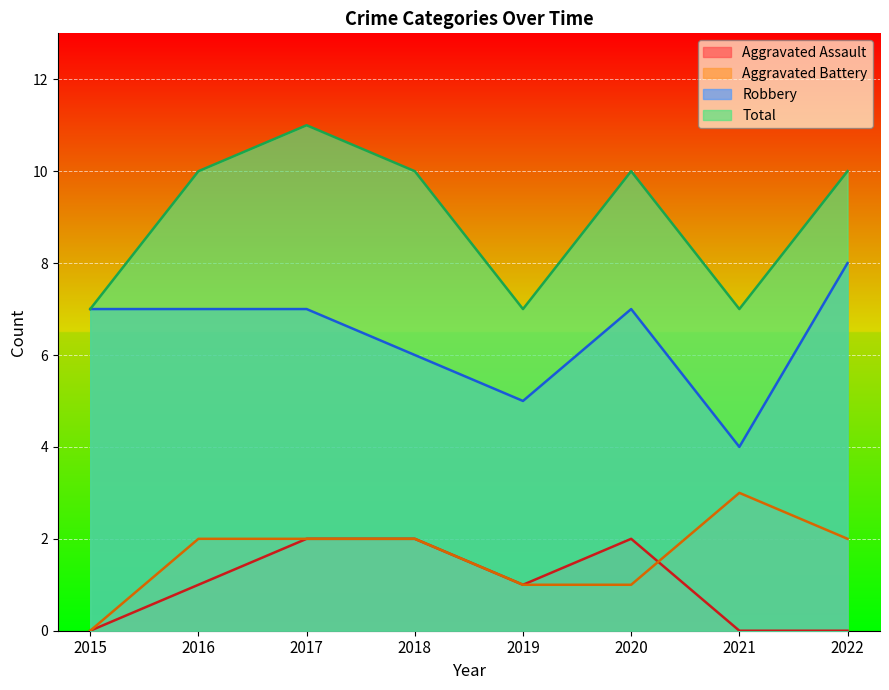

Which series has the largest total across all categories?

Total